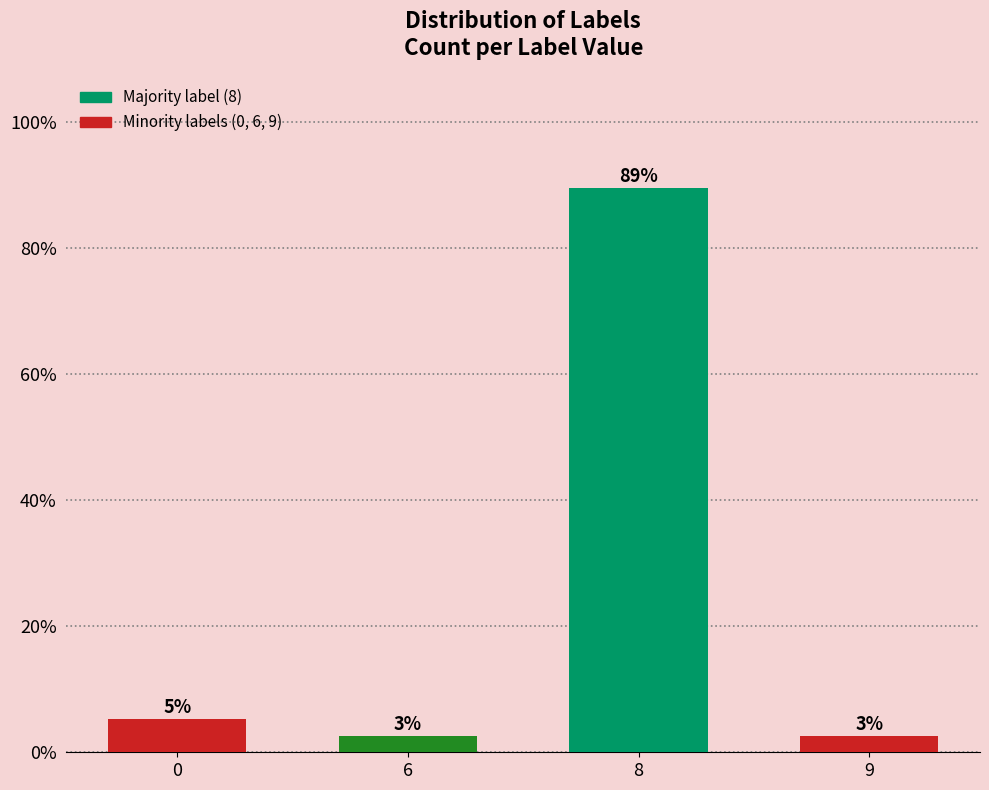

What is the greatest value displayed?

89.5